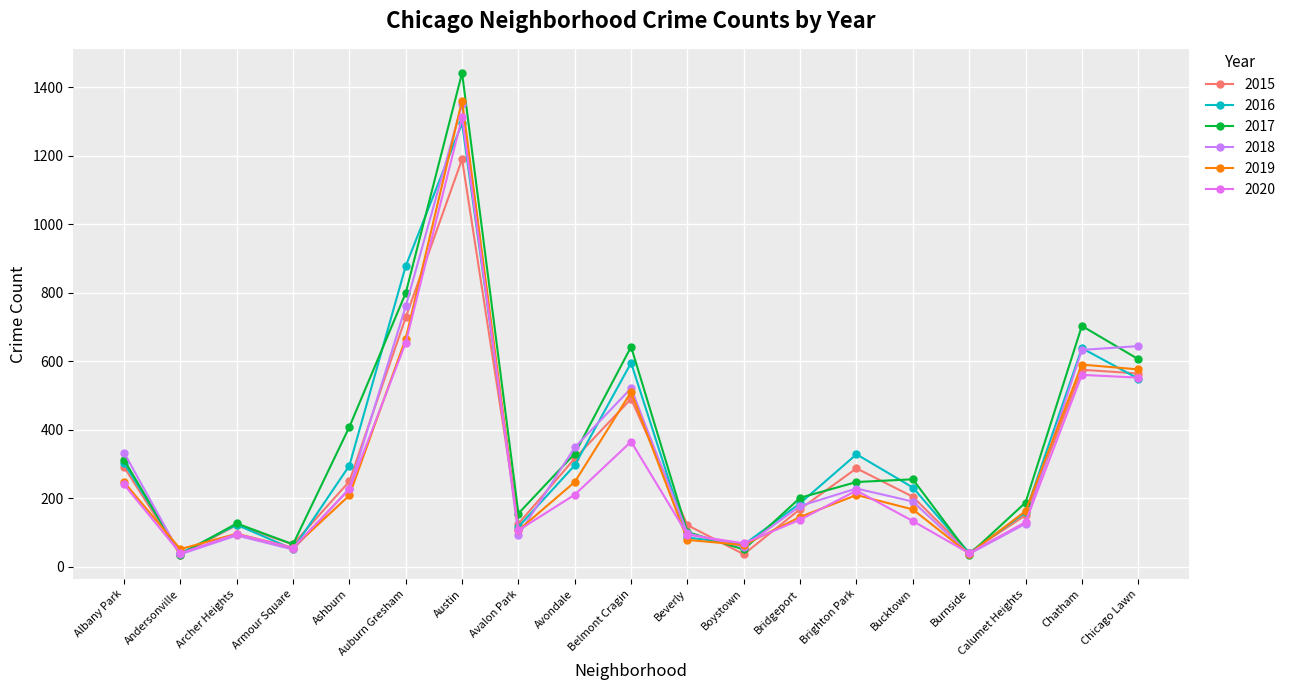

What position from the left is Armour Square?

4